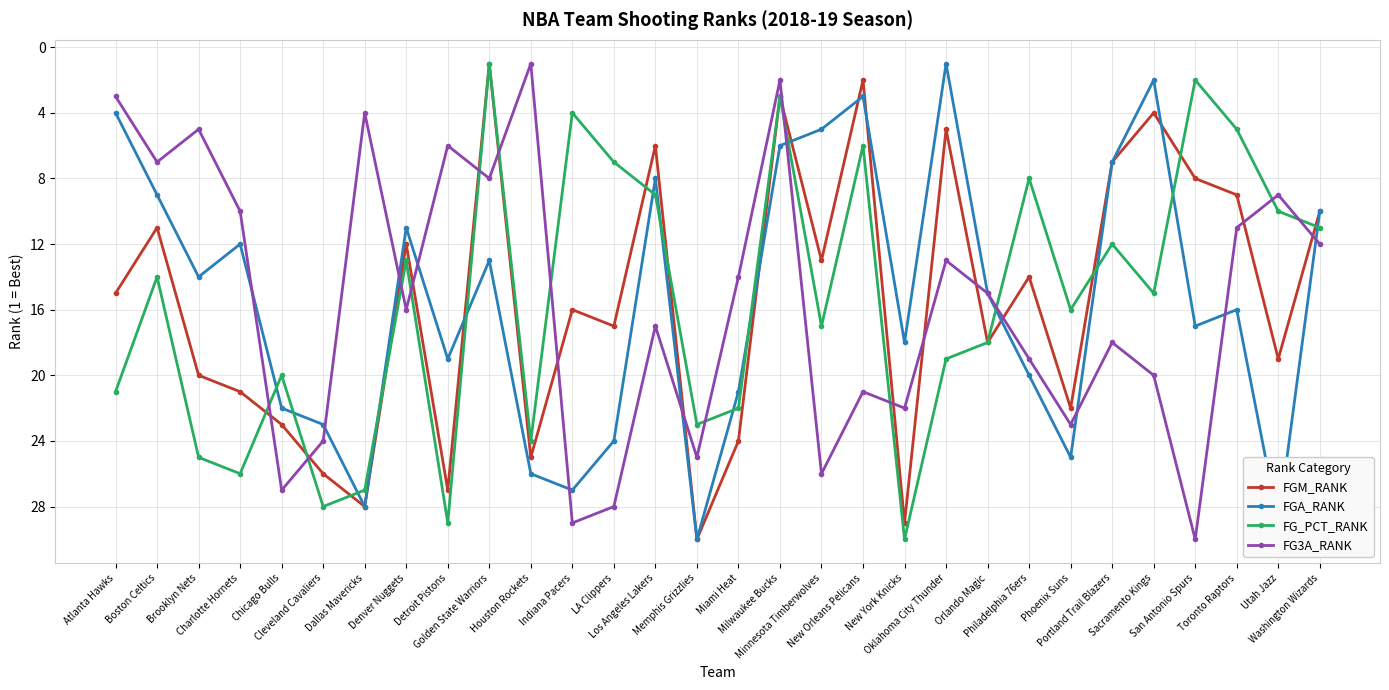

What are all the series names shown in the legend?

FGM_RANK, FGA_RANK, FG_PCT_RANK, FG3A_RANK